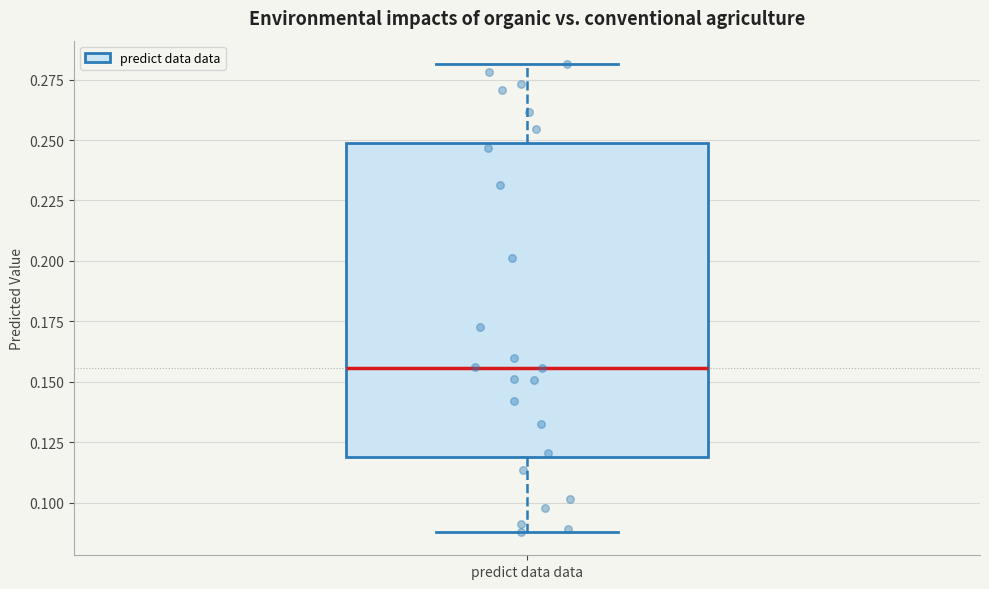

Transcribe this box plot: give where the median line is, the range the box spans, and where the two whiskers end, as read against the y-axis. The values are not printed on the chart, so give them approximately, as read against the axis.

median 0.155, box 0.120 to 0.250, whiskers 0.090 to 0.280